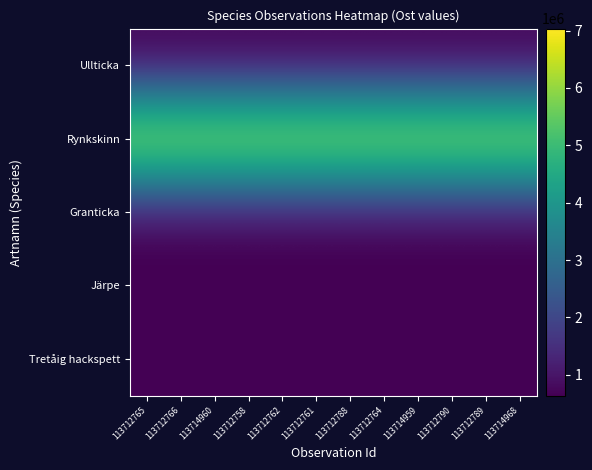

Which has a higher value, 113712790 or 113712789?

113712789